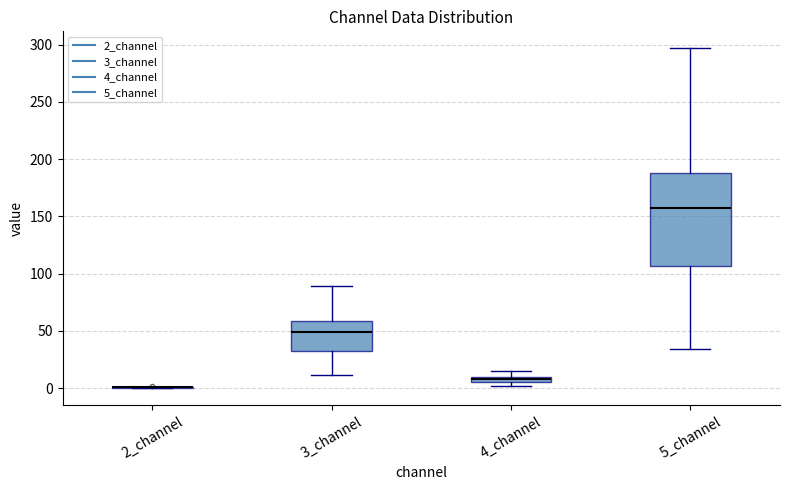

Which box is the tallest, from its lower edge to its upper edge?

5_channel